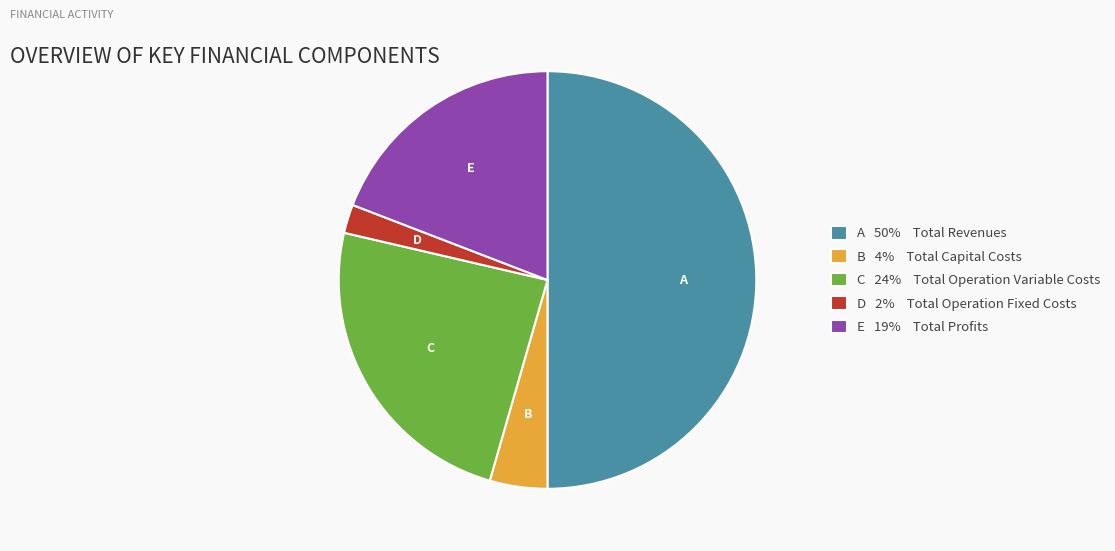

Approximately how many times larger is the value at C 24% Total Operation Variable Costs compared to A 50% Total Revenues?

0.5